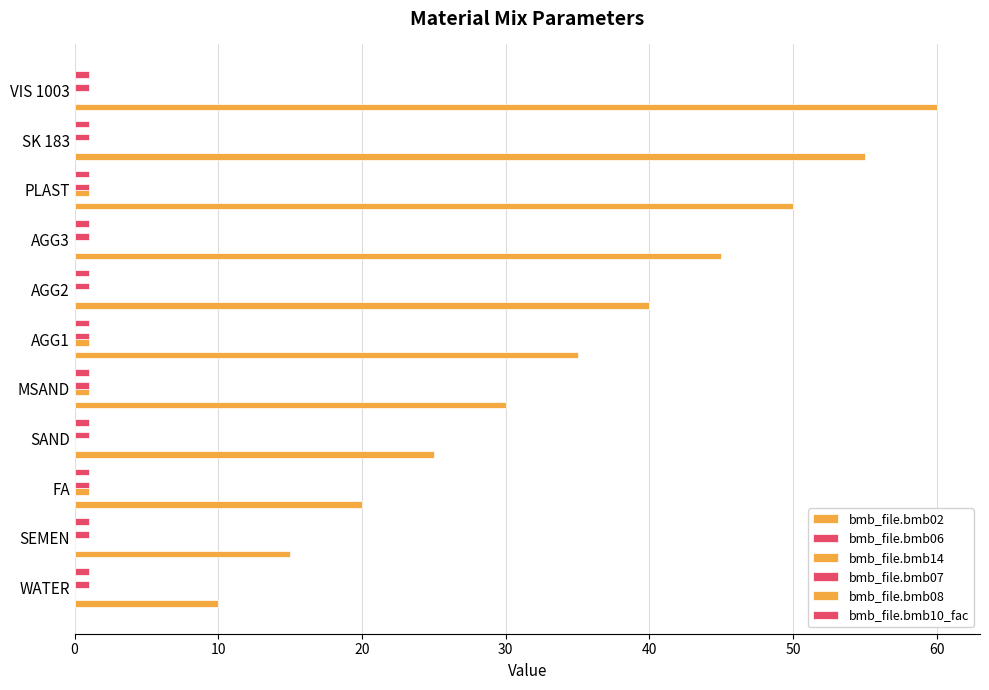

At how many categories does at least one series exceed 26?

7